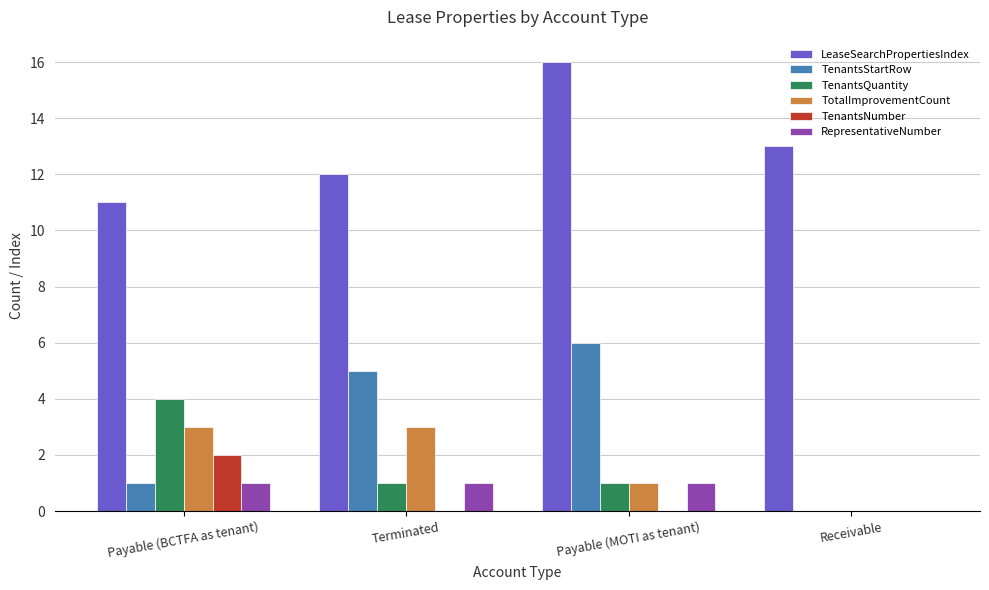

At which label does TenantsQuantity first exceed 1?

Payable (BCTFA as tenant)